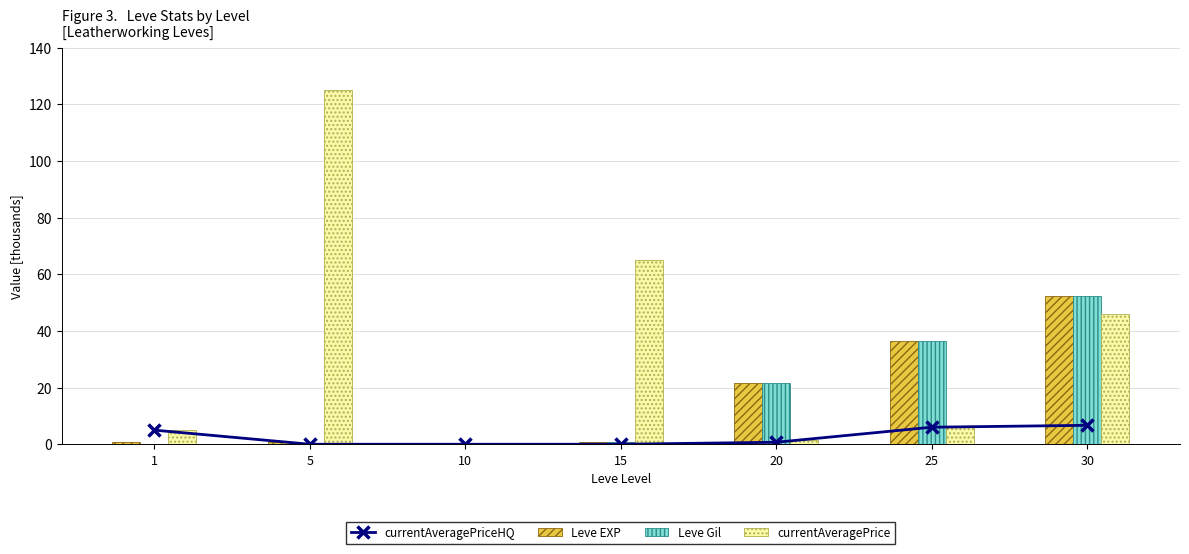

What is the spread (max minus min) of values at 10?

0.4